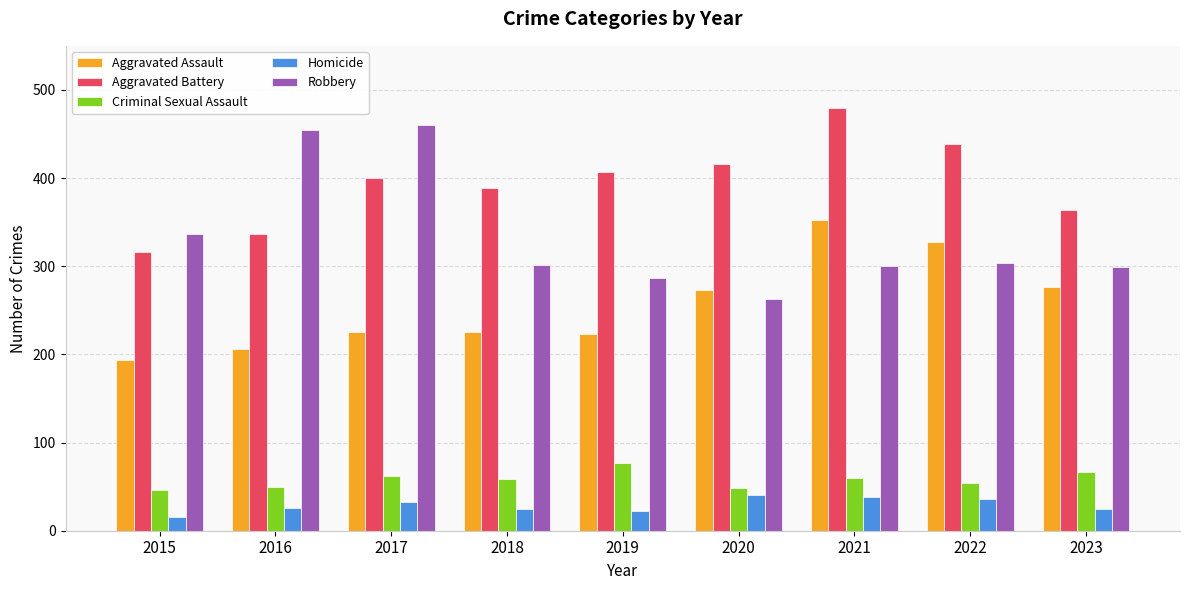

What is the spread (max minus min) of values at 2020?

375